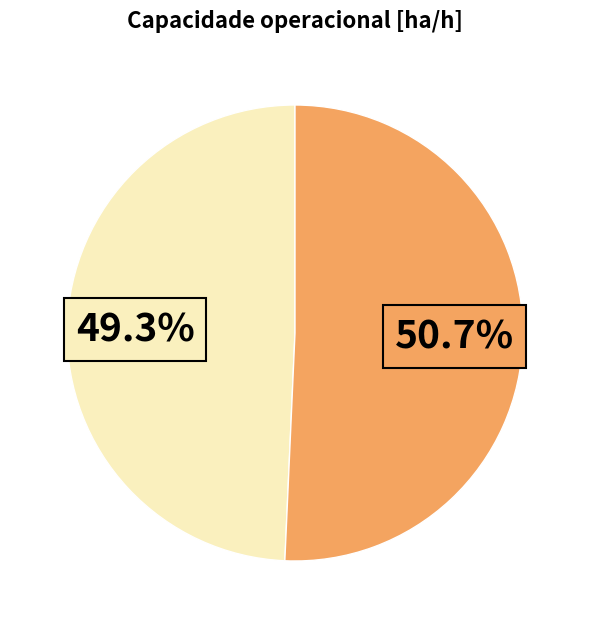

Is there any slice that represents more than half of the pie?

Yes